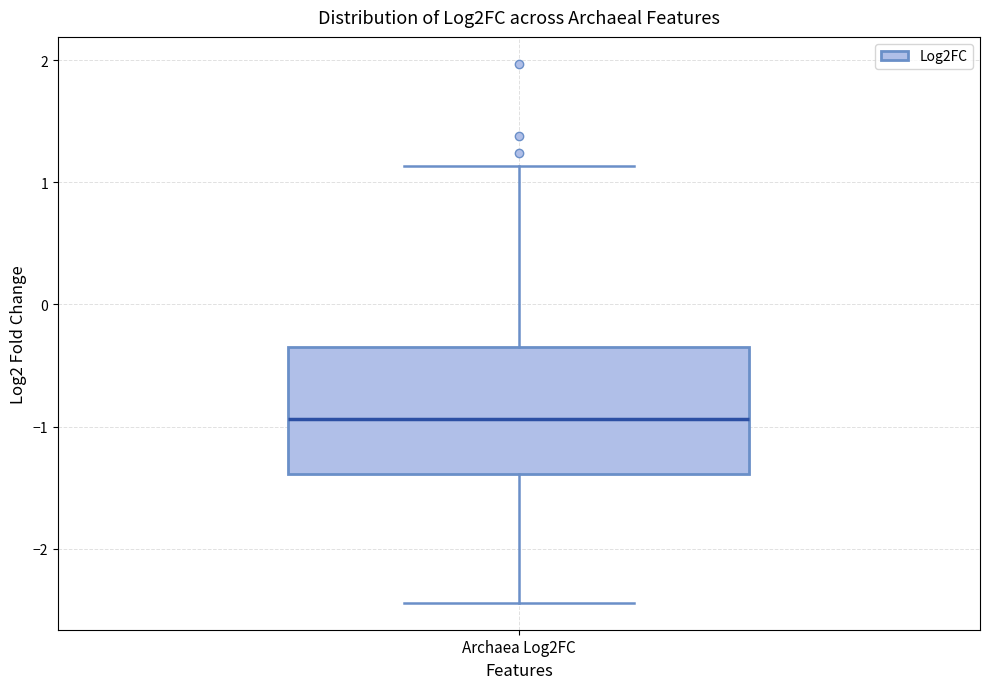

Read this box plot against the y-axis: the position of the median line, the range covered by the box, and the ends of both whiskers. The values are not printed on the chart, so give them approximately, as read against the axis.

median -0.9, box -1.4 to -0.3, whiskers -2.4 to 1.1